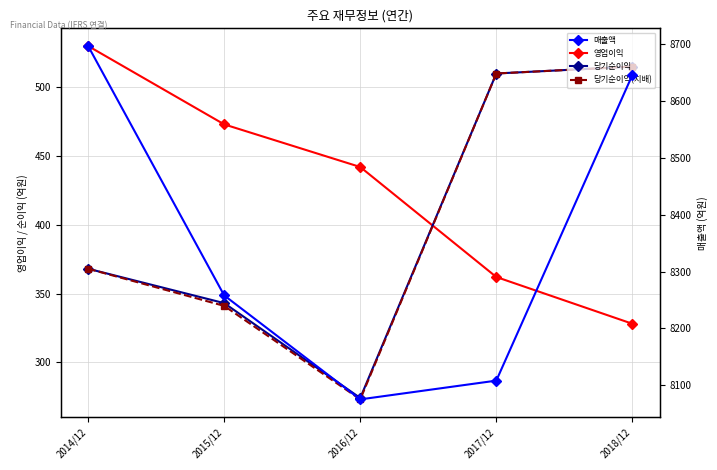

How many data points in 영업이익 are above 442?

2